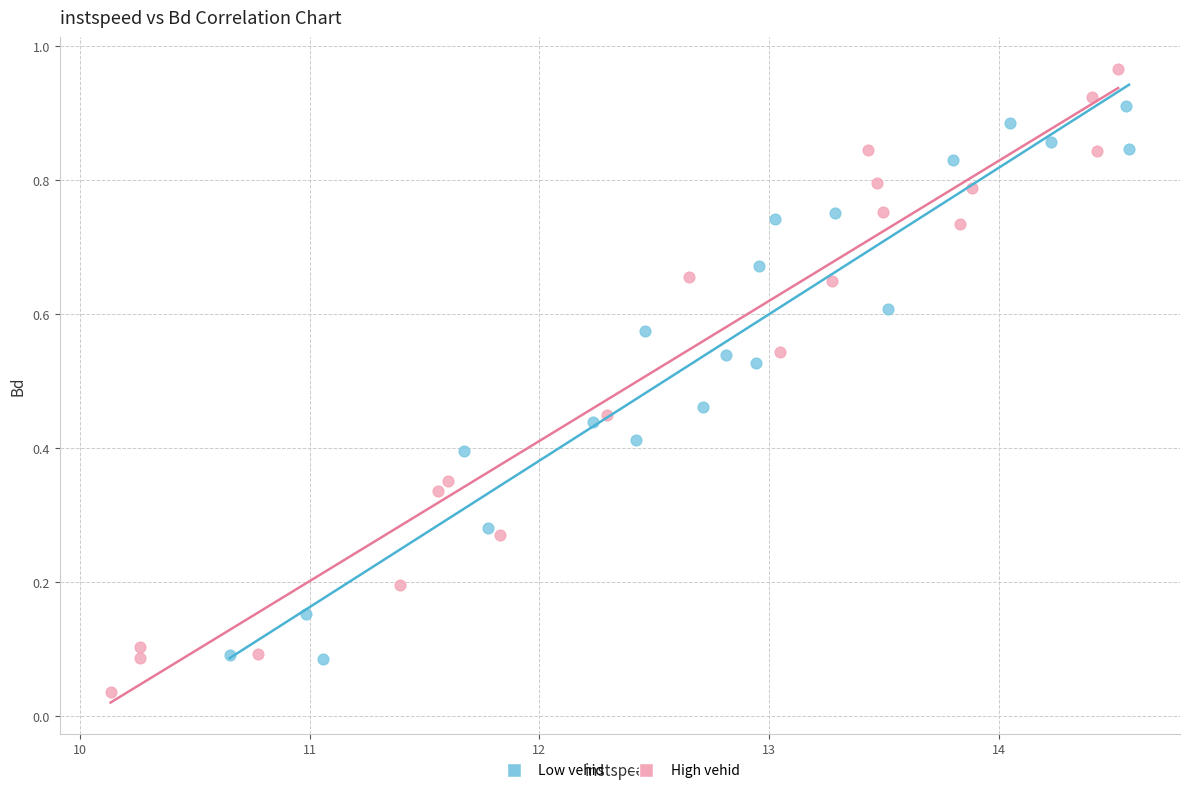

Which series contains the highest Y value?

High vehid